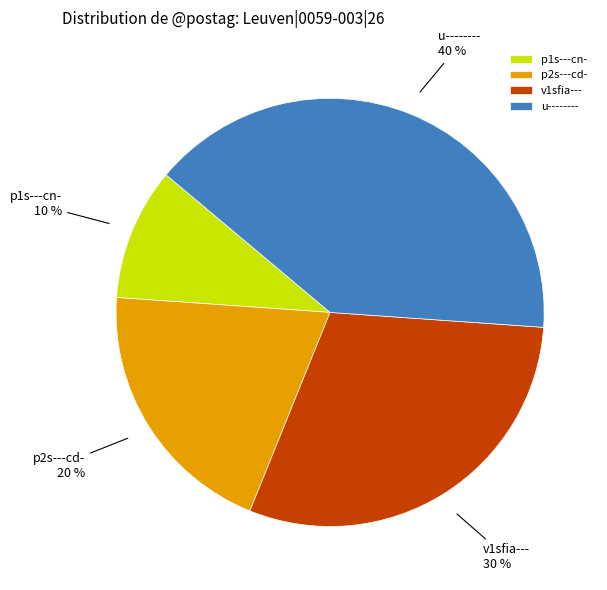

Is there any slice that represents more than half of the pie?

No